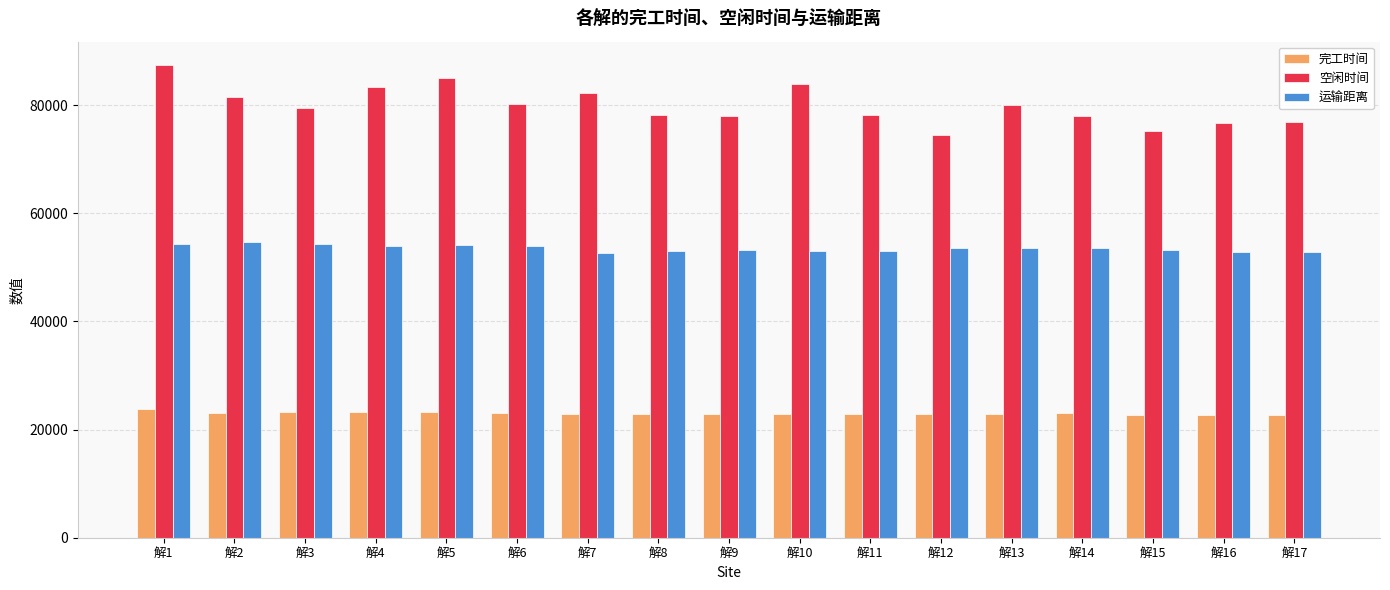

At how many categories does at least one series exceed 40632?

17